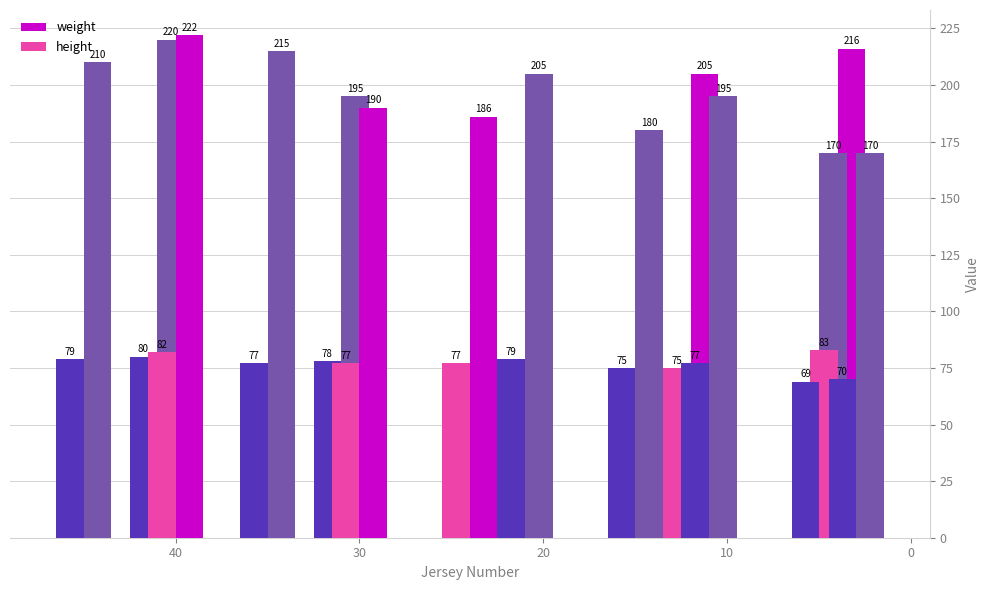

What is the sum of all height values?

1078